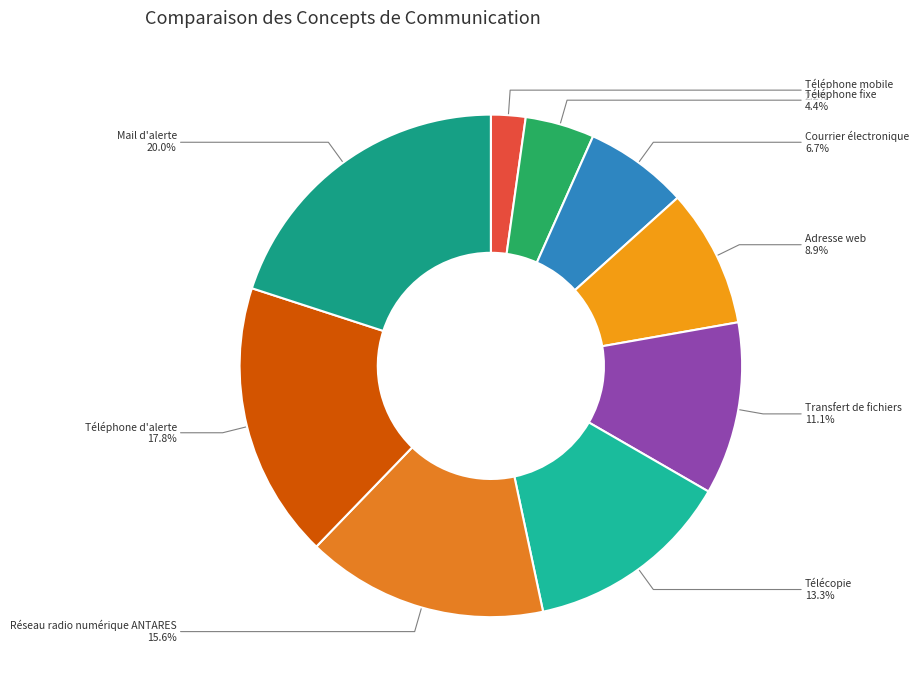

Does Téléphone mobile account for over 50% of the chart?

No